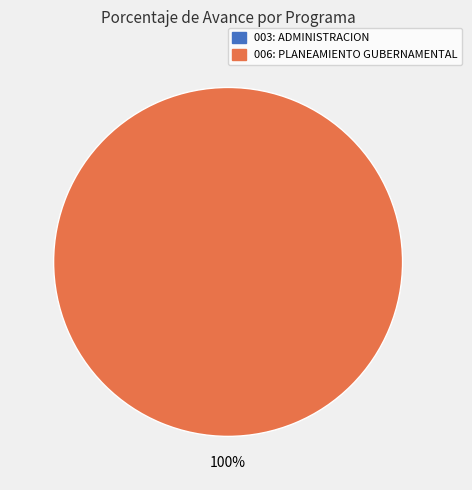

What is the smallest slice in the pie chart?

003: ADMINISTRACION